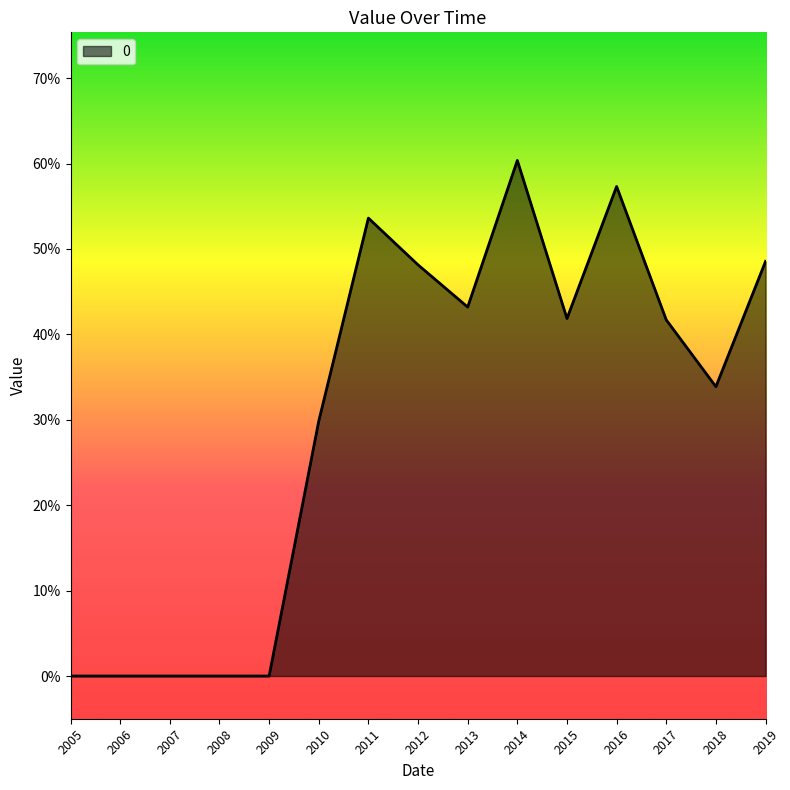

What is the difference between the maximum and second lowest values?

0.6